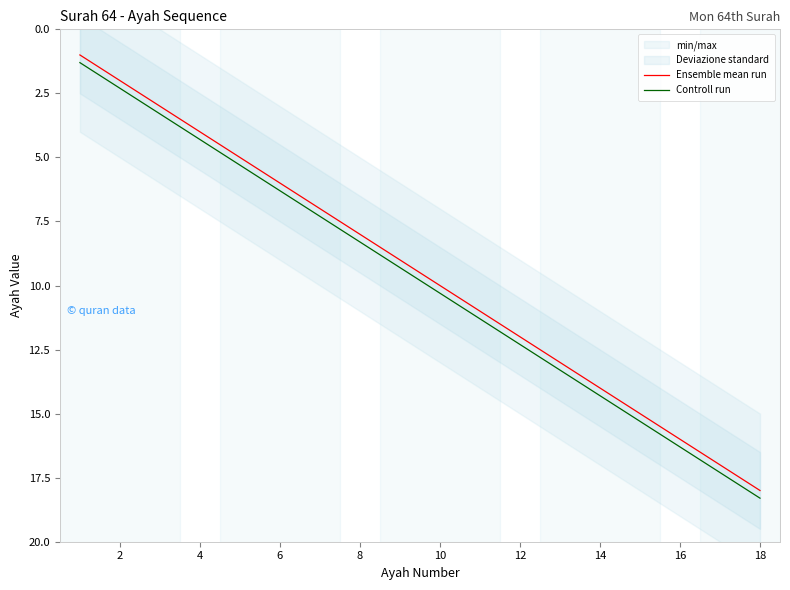

True or false: Controll run has a value of 16.3 at 16.

True